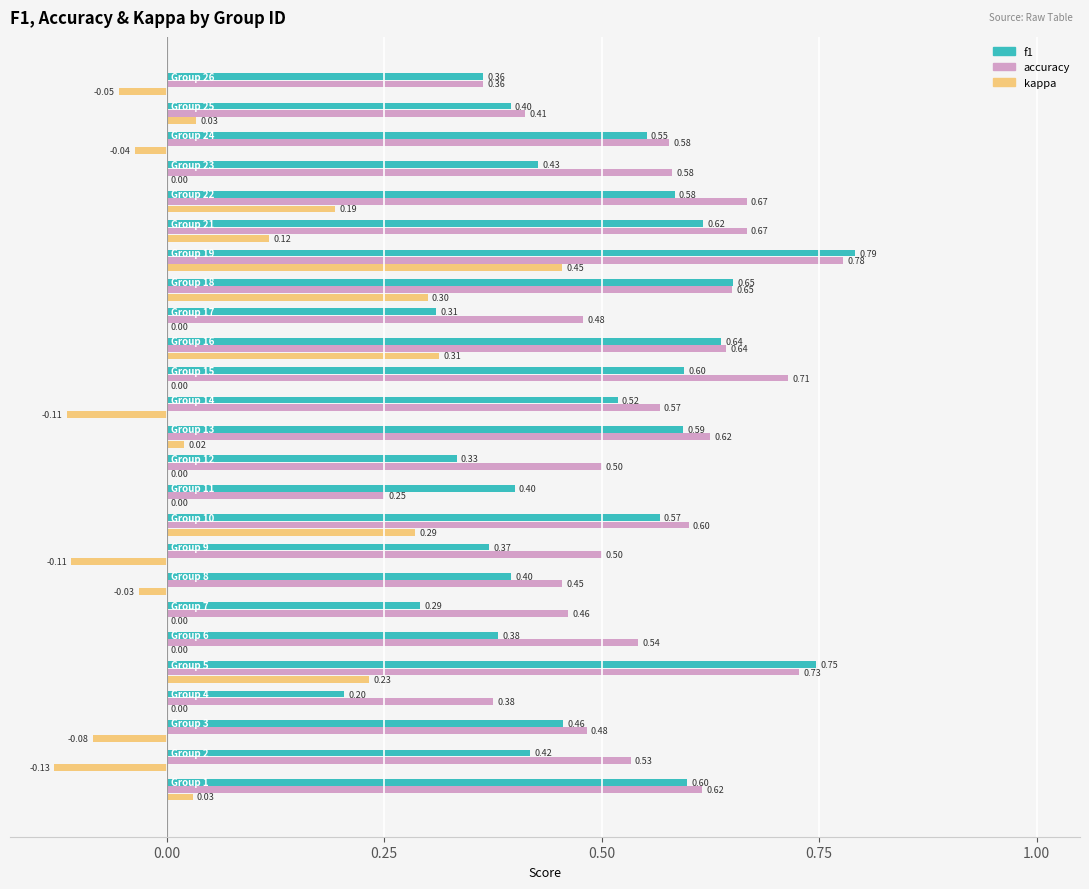

Which series changed the most between 1 and 18?

kappa